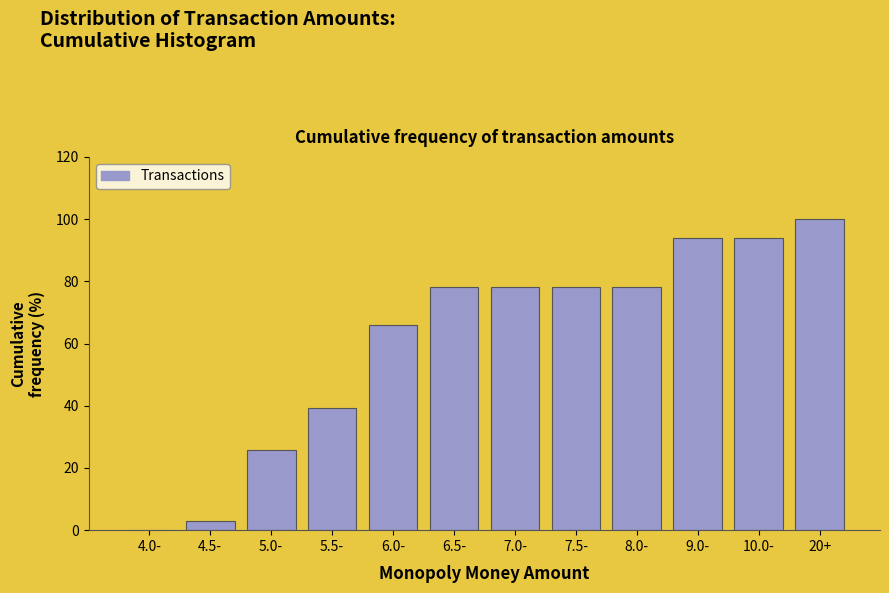

Reading left to right, list all the values displayed in this chart.

4.0-=0.0	4.5-=3.0	5.0-=25.8	5.5-=39.4	6.0-=65.9	6.5-=78.0	7.0-=78.0	7.5-=78.0	8.0-=78.0	9.0-=93.9	10.0-=93.9	20+=100.0